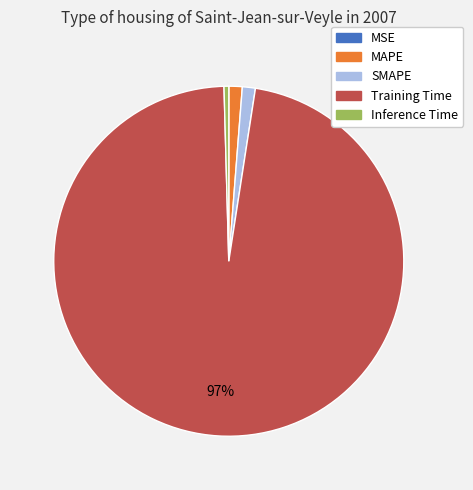

To the nearest percent, what is the average slice percentage?

20%